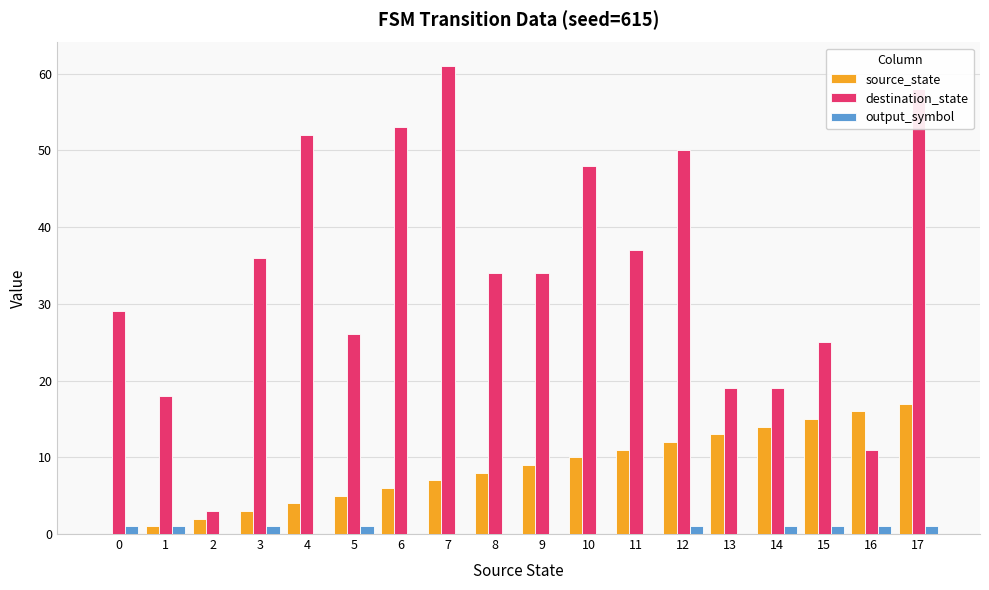

What is the sum of all source_state values?

153